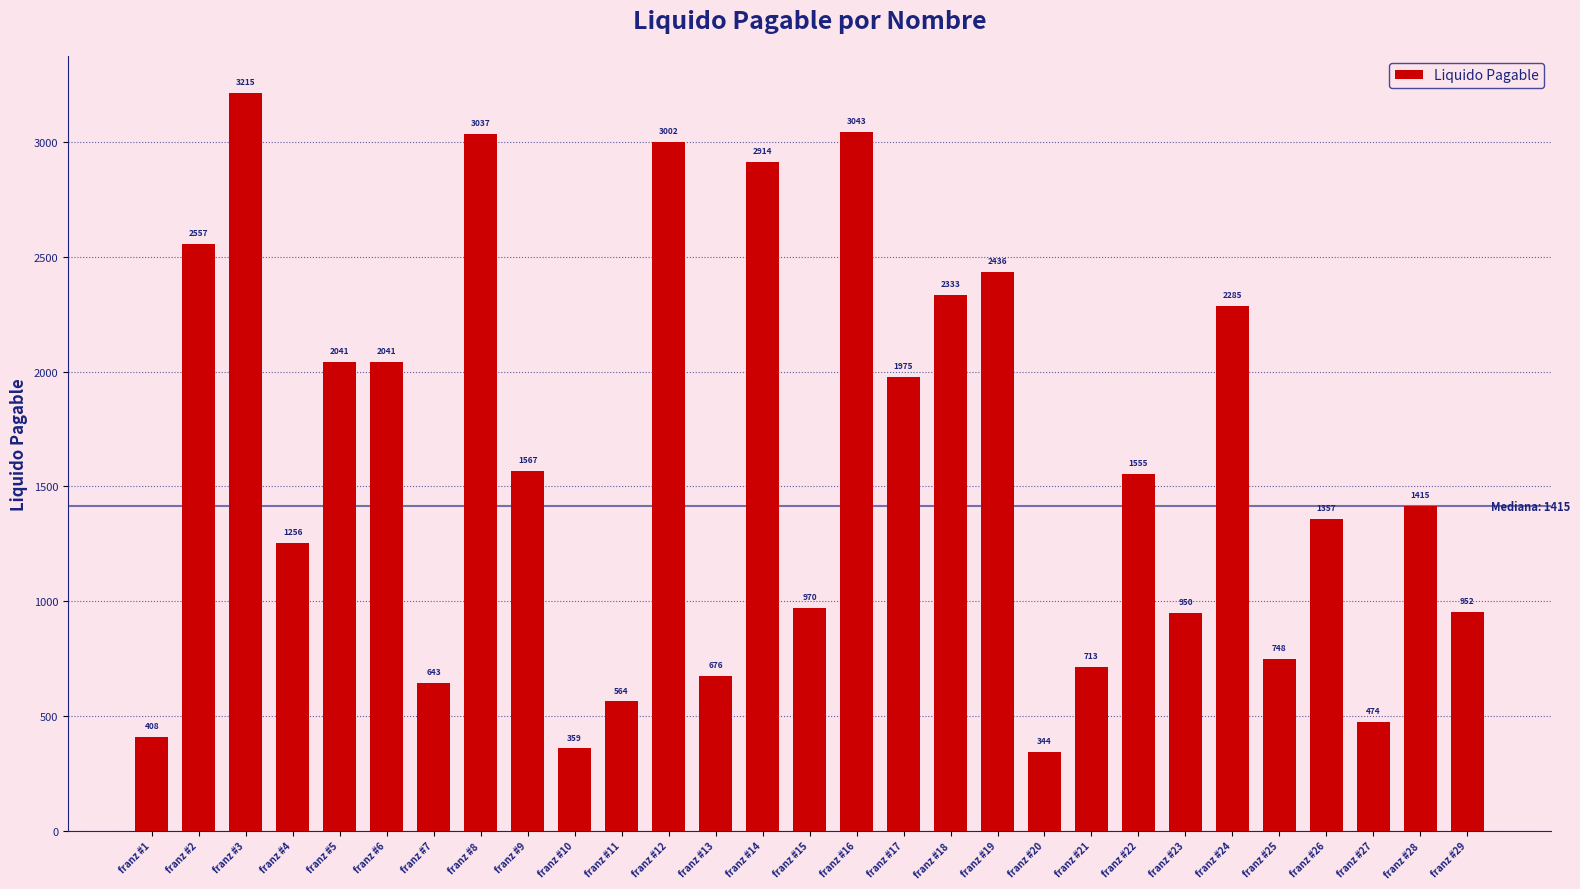

True or false: the data shows 643.1 at franz #7.

True